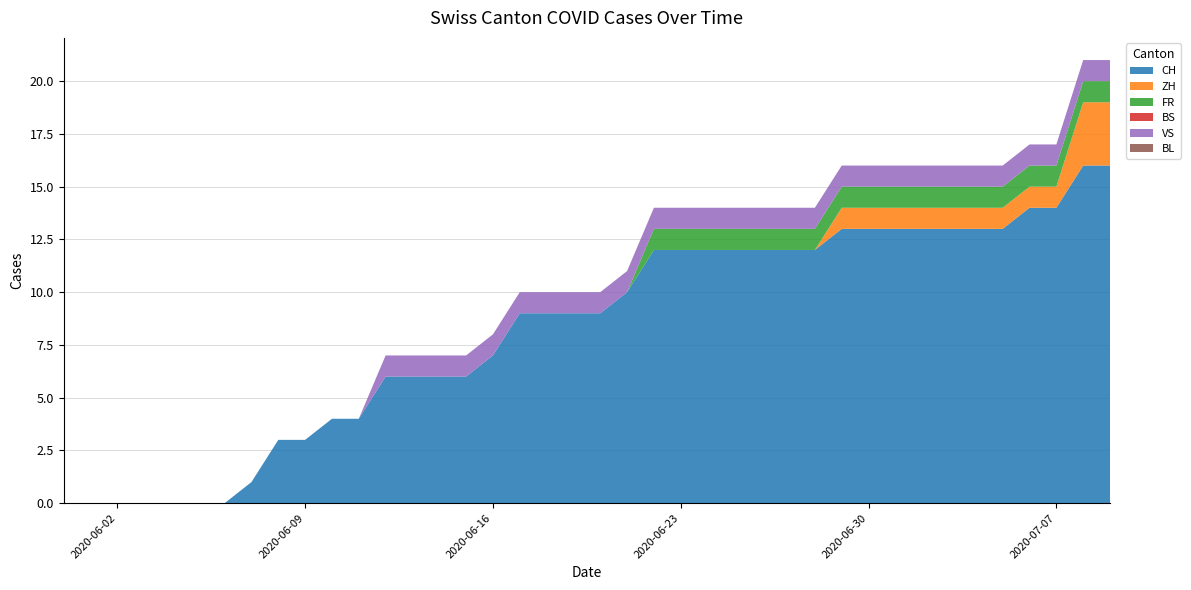

Reading left to right, extract all data points from this chart.

CH: 2020-05-31=0	2020-06-01=0	2020-06-02=0	2020-06-03=0	2020-06-04=0	2020-06-05=0	2020-06-06=0	2020-06-07=1	2020-06-08=3	2020-06-09=3	2020-06-10=4	2020-06-11=4	2020-06-12=6	2020-06-13=6	2020-06-14=6	2020-06-15=6	2020-06-16=7	2020-06-17=9	2020-06-18=9	2020-06-19=9	2020-06-20=9	2020-06-21=10	2020-06-22=12	2020-06-23=12	2020-06-24=12	2020-06-25=12	2020-06-26=12	2020-06-27=12	2020-06-28=12	2020-06-29=13	2020-06-30=13	2020-07-01=13	2020-07-02=13	2020-07-03=13	2020-07-04=13	2020-07-05=13	2020-07-06=14	2020-07-07=14	2020-07-08=16	2020-07-09=16
ZH: 2020-05-31=0	2020-06-01=0	2020-06-02=0	2020-06-03=0	2020-06-04=0	2020-06-05=0	2020-06-06=0	2020-06-07=0	2020-06-08=0	2020-06-09=0	2020-06-10=0	2020-06-11=0	2020-06-12=0	2020-06-13=0	2020-06-14=0	2020-06-15=0	2020-06-16=0	2020-06-17=0	2020-06-18=0	2020-06-19=0	2020-06-20=0	2020-06-21=0	2020-06-22=0	2020-06-23=0	2020-06-24=0	2020-06-25=0	2020-06-26=0	2020-06-27=0	2020-06-28=0	2020-06-29=1	2020-06-30=1	2020-07-01=1	2020-07-02=1	2020-07-03=1	2020-07-04=1	2020-07-05=1	2020-07-06=1	2020-07-07=1	2020-07-08=3	2020-07-09=3
FR: 2020-05-31=0	2020-06-01=0	2020-06-02=0	2020-06-03=0	2020-06-04=0	2020-06-05=0	2020-06-06=0	2020-06-07=0	2020-06-08=0	2020-06-09=0	2020-06-10=0	2020-06-11=0	2020-06-12=0	2020-06-13=0	2020-06-14=0	2020-06-15=0	2020-06-16=0	2020-06-17=0	2020-06-18=0	2020-06-19=0	2020-06-20=0	2020-06-21=0	2020-06-22=1	2020-06-23=1	2020-06-24=1	2020-06-25=1	2020-06-26=1	2020-06-27=1	2020-06-28=1	2020-06-29=1	2020-06-30=1	2020-07-01=1	2020-07-02=1	2020-07-03=1	2020-07-04=1	2020-07-05=1	2020-07-06=1	2020-07-07=1	2020-07-08=1	2020-07-09=1
BS: 2020-05-31=0	2020-06-01=0	2020-06-02=0	2020-06-03=0	2020-06-04=0	2020-06-05=0	2020-06-06=0	2020-06-07=0	2020-06-08=0	2020-06-09=0	2020-06-10=0	2020-06-11=0	2020-06-12=0	2020-06-13=0	2020-06-14=0	2020-06-15=0	2020-06-16=0	2020-06-17=0	2020-06-18=0	2020-06-19=0	2020-06-20=0	2020-06-21=0	2020-06-22=0	2020-06-23=0	2020-06-24=0	2020-06-25=0	2020-06-26=0	2020-06-27=0	2020-06-28=0	2020-06-29=0	2020-06-30=0	2020-07-01=0	2020-07-02=0	2020-07-03=0	2020-07-04=0	2020-07-05=0	2020-07-06=0	2020-07-07=0	2020-07-08=0	2020-07-09=0
VS: 2020-05-31=0	2020-06-01=0	2020-06-02=0	2020-06-03=0	2020-06-04=0	2020-06-05=0	2020-06-06=0	2020-06-07=0	2020-06-08=0	2020-06-09=0	2020-06-10=0	2020-06-11=0	2020-06-12=1	2020-06-13=1	2020-06-14=1	2020-06-15=1	2020-06-16=1	2020-06-17=1	2020-06-18=1	2020-06-19=1	2020-06-20=1	2020-06-21=1	2020-06-22=1	2020-06-23=1	2020-06-24=1	2020-06-25=1	2020-06-26=1	2020-06-27=1	2020-06-28=1	2020-06-29=1	2020-06-30=1	2020-07-01=1	2020-07-02=1	2020-07-03=1	2020-07-04=1	2020-07-05=1	2020-07-06=1	2020-07-07=1	2020-07-08=1	2020-07-09=1
BL: 2020-05-31=0	2020-06-01=0	2020-06-02=0	2020-06-03=0	2020-06-04=0	2020-06-05=0	2020-06-06=0	2020-06-07=0	2020-06-08=0	2020-06-09=0	2020-06-10=0	2020-06-11=0	2020-06-12=0	2020-06-13=0	2020-06-14=0	2020-06-15=0	2020-06-16=0	2020-06-17=0	2020-06-18=0	2020-06-19=0	2020-06-20=0	2020-06-21=0	2020-06-22=0	2020-06-23=0	2020-06-24=0	2020-06-25=0	2020-06-26=0	2020-06-27=0	2020-06-28=0	2020-06-29=0	2020-06-30=0	2020-07-01=0	2020-07-02=0	2020-07-03=0	2020-07-04=0	2020-07-05=0	2020-07-06=0	2020-07-07=0	2020-07-08=0	2020-07-09=0